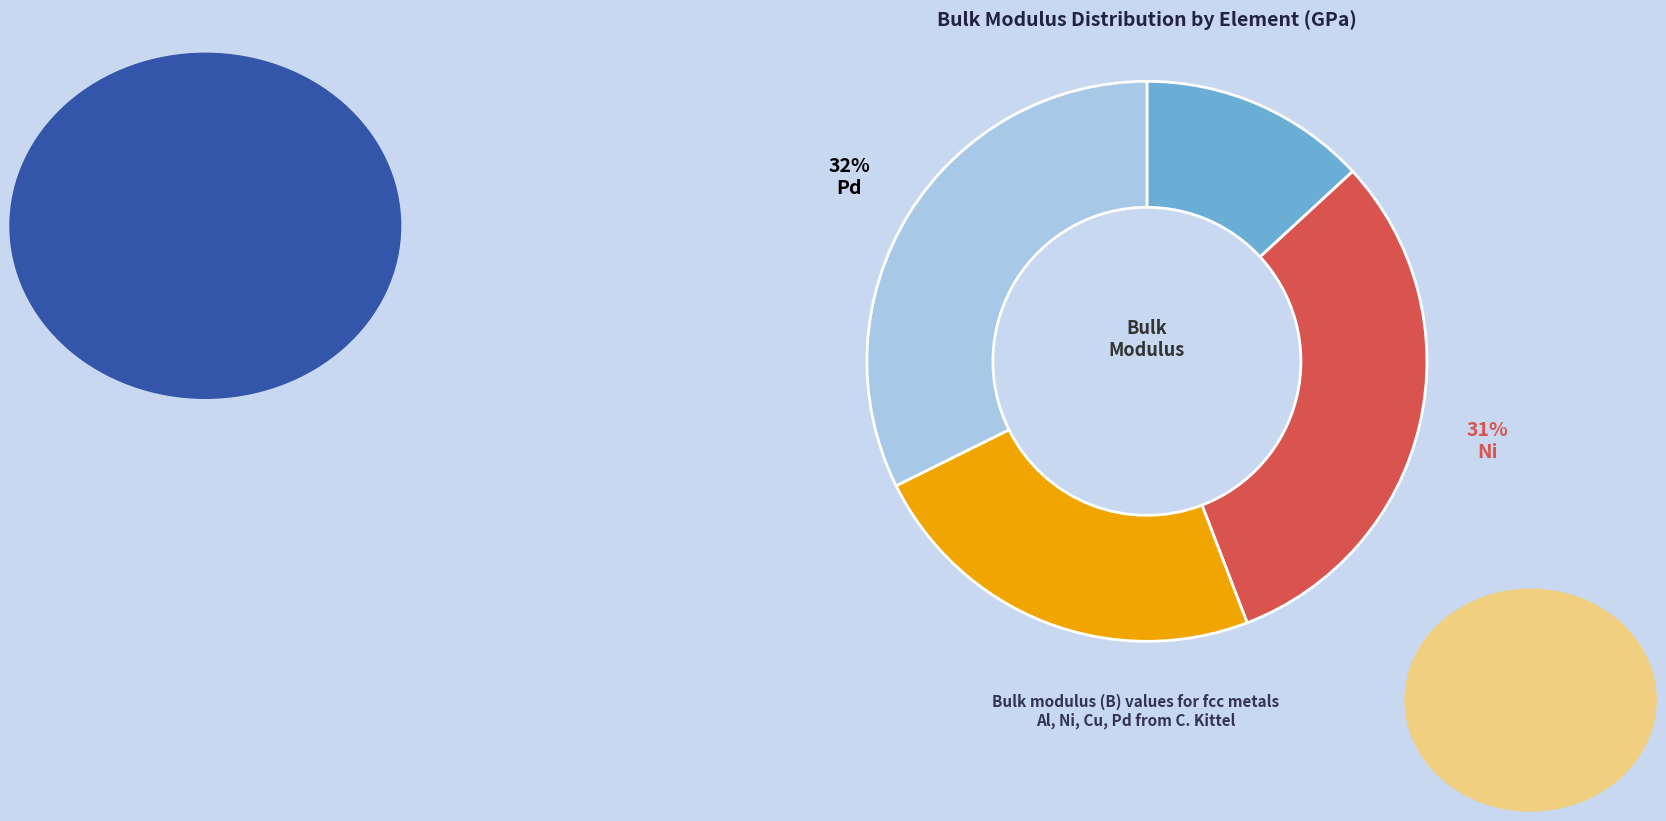

True or false: Ni accounts for 31% of the total.

True